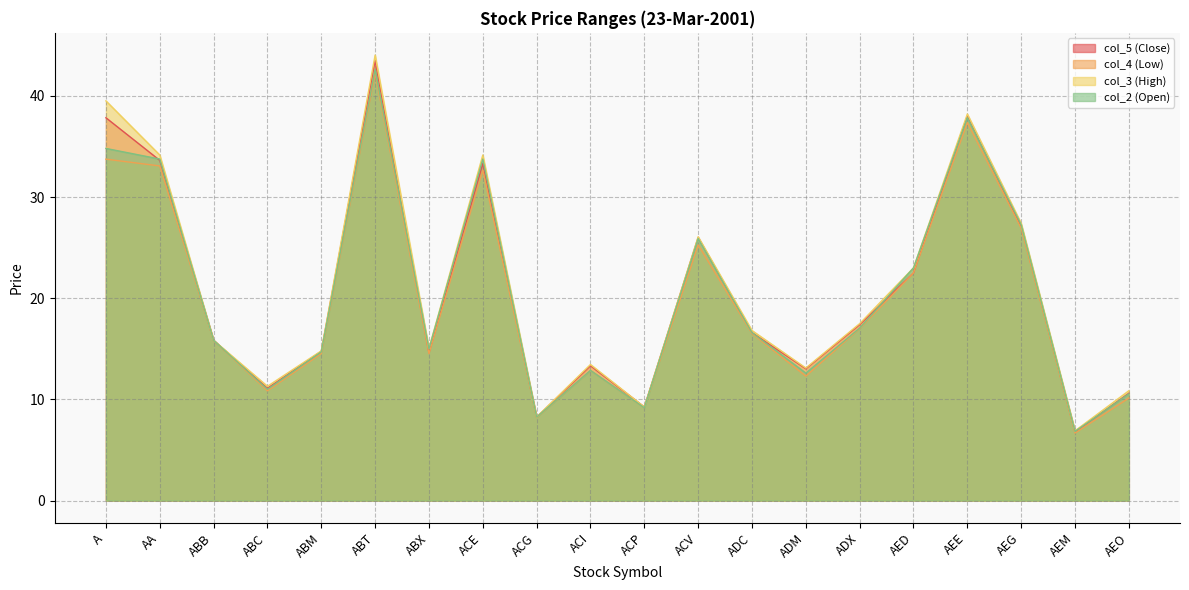

Reading left to right, list all the values displayed in this chart.

col_5 (Close): 37.8	33.6	15.8	11.1	14.8	43.5	14.6	33.3	8.2	13.3	9.2	26.0	16.6	13.0	17.4	22.5	38.0	27.1	6.8	10.6
col_4 (Low): 33.7	33.1	15.8	10.8	14.5	42.2	14.5	32.6	8.2	12.9	9.2	25.3	16.5	12.3	17.0	22.5	37.4	26.9	6.7	10.1
col_3 (High): 39.5	34.1	15.8	11.3	14.8	44.0	15.0	34.1	8.3	13.4	9.2	26.1	16.8	13.1	17.5	23.0	38.2	27.4	6.9	10.9
col_2 (Open): 34.8	33.8	15.8	11.0	14.7	42.6	15.0	33.8	8.2	12.9	9.2	25.9	16.6	12.6	17.1	23.0	37.8	27.3	6.8	10.5